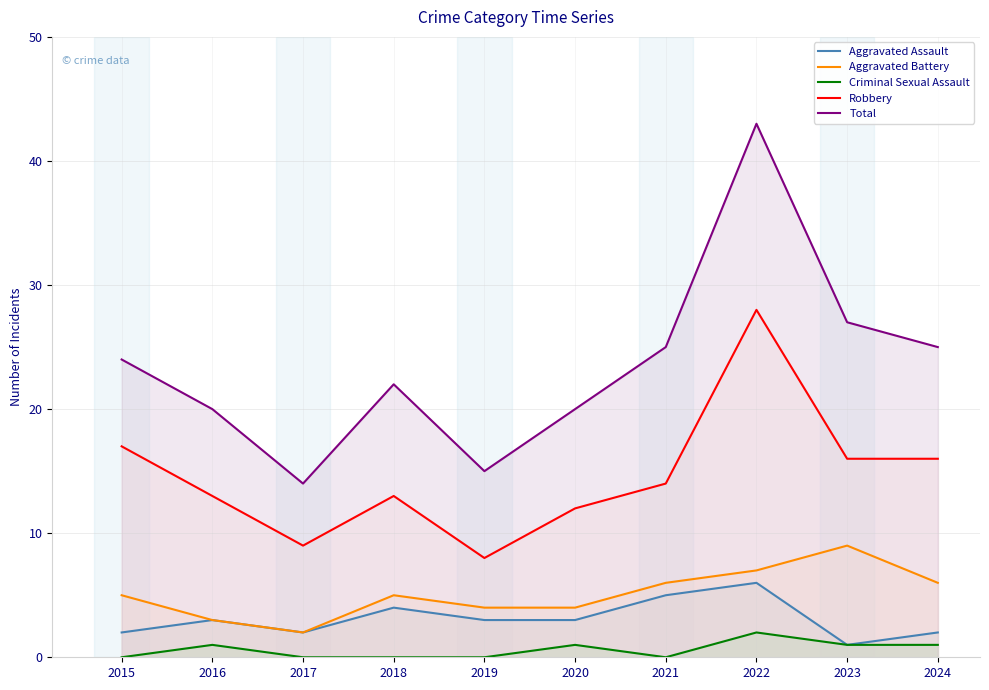

What is the greatest value displayed?

43